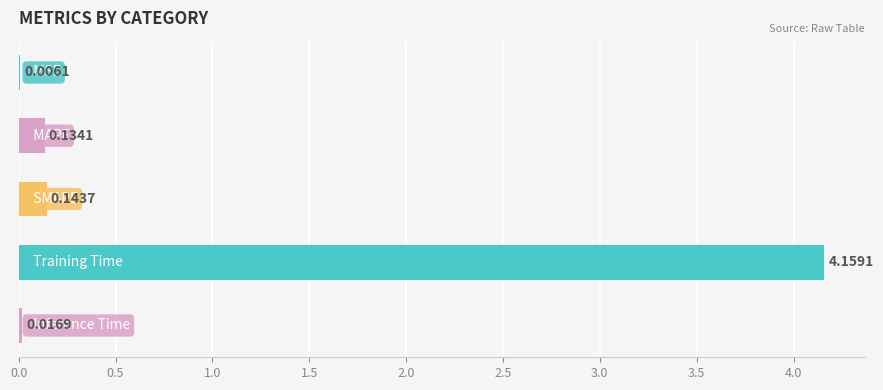

What is the sum of all values?

4.5